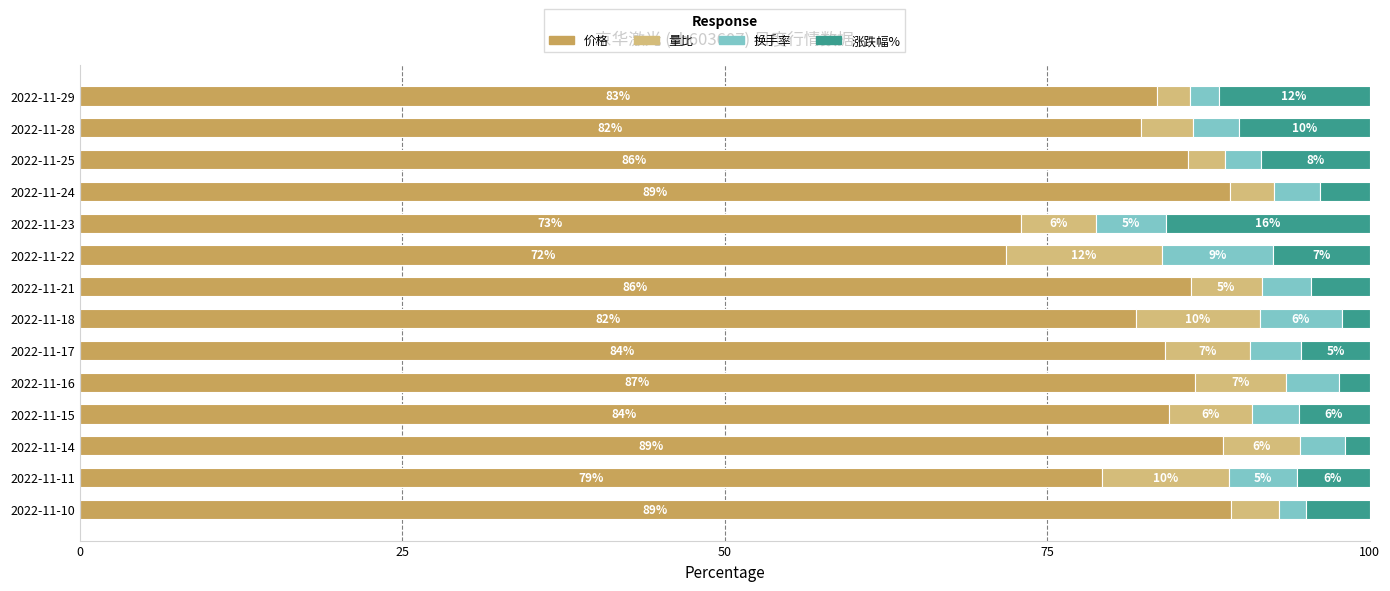

Which category has the lowest value in the 价格 series?

2022-11-22